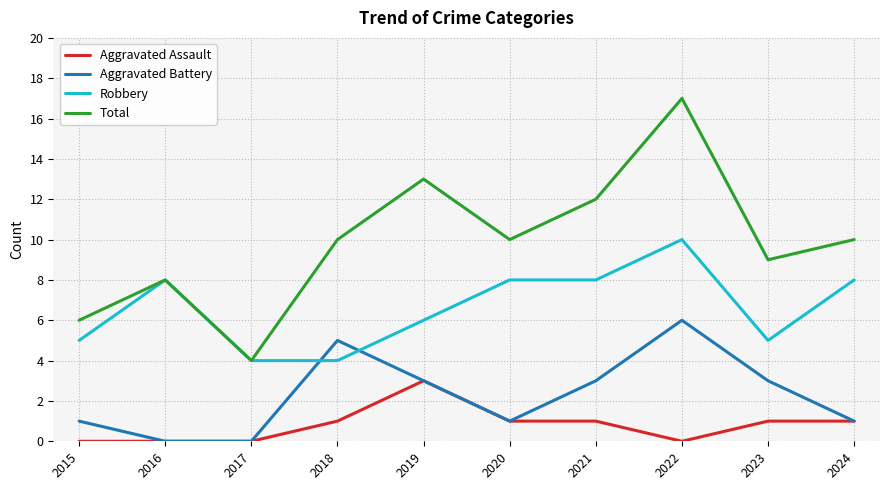

List the series in order of their peak value, highest first.

Total, Robbery, Aggravated Battery, Aggravated Assault